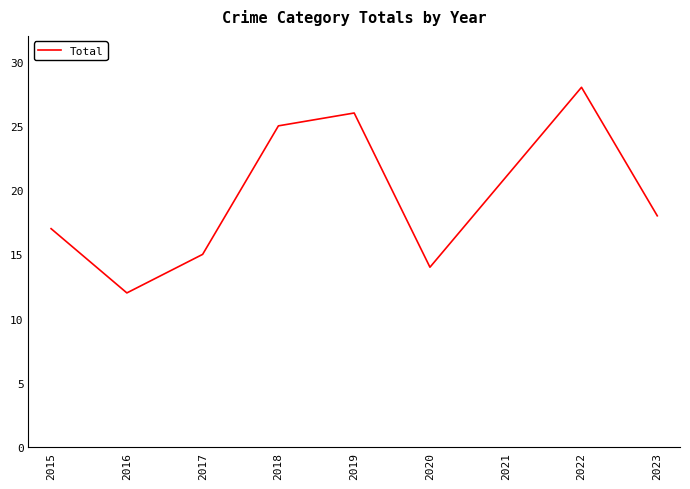

Read the value at 2021, to the nearest 5.

20